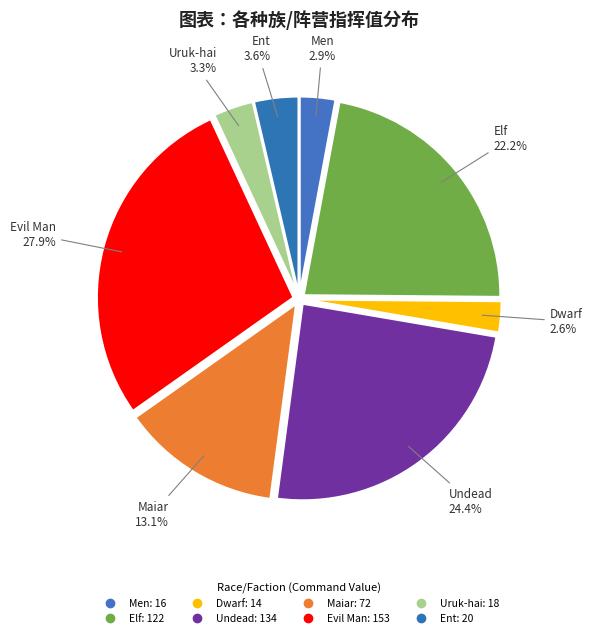

How many segments does this pie chart have?

8